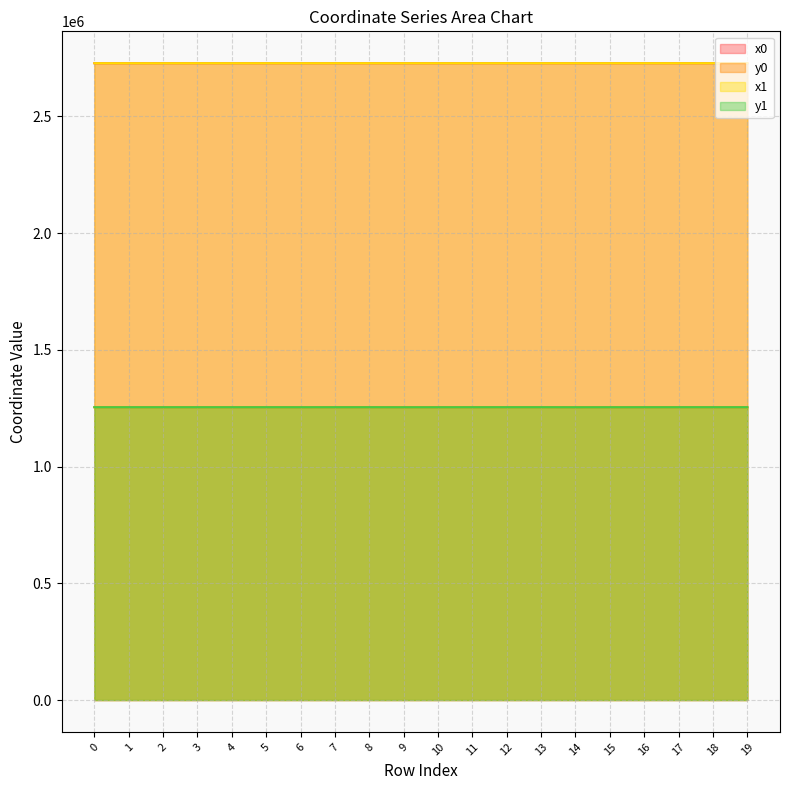

Which series has the largest range (max minus min)?

y0